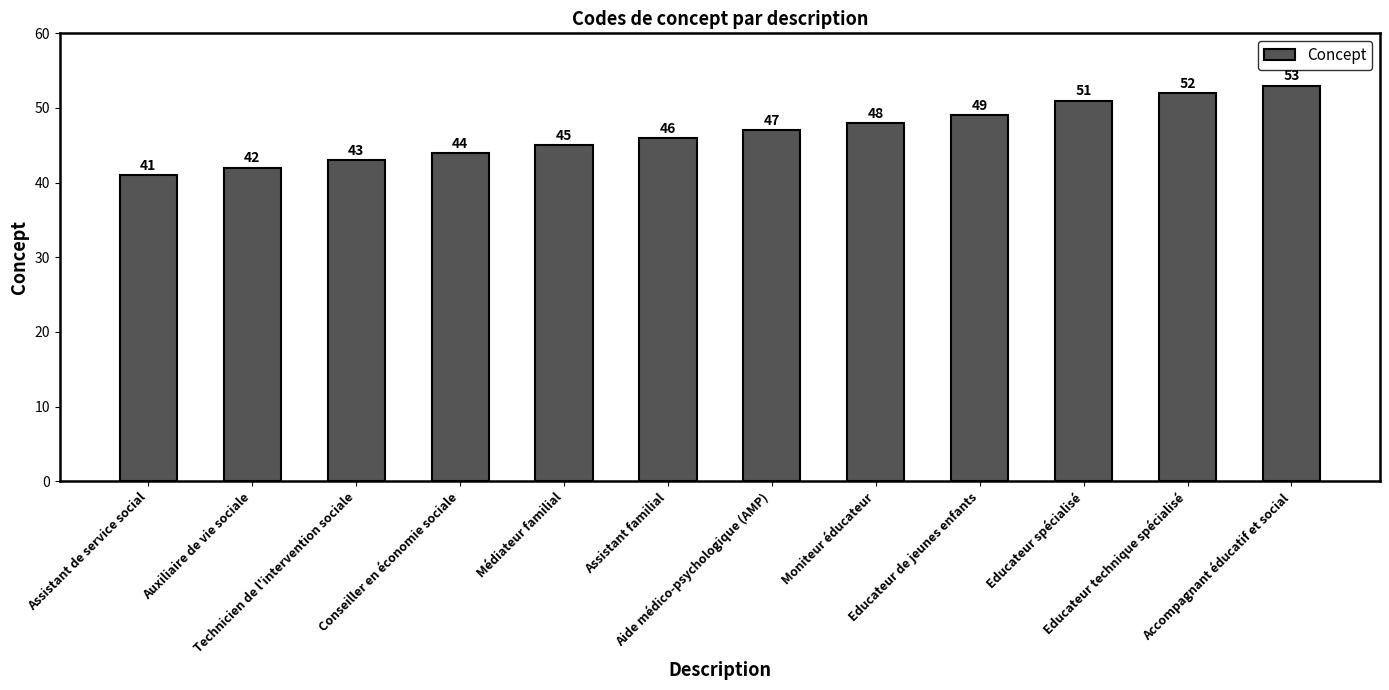

What is the minimum value shown in the chart?

41